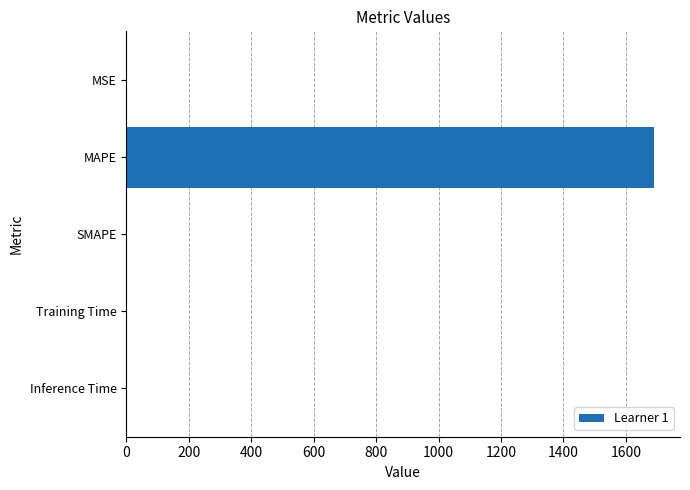

What is the sum of all values?

1689.7